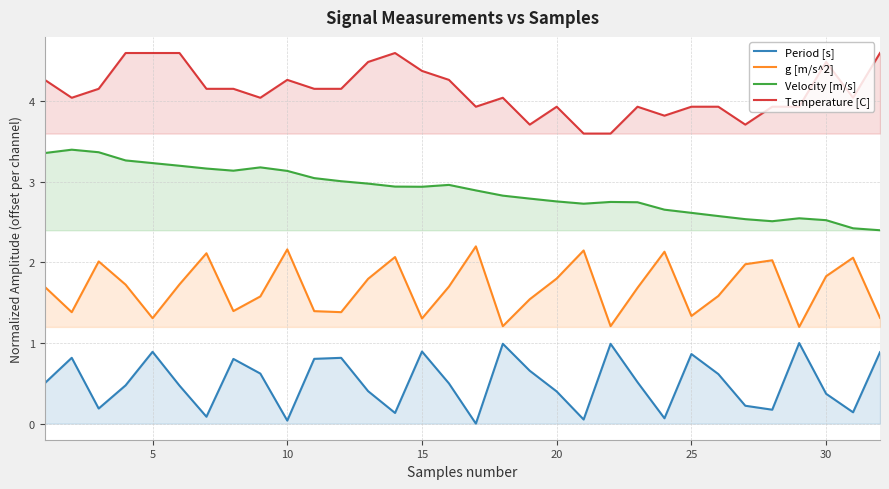

Rank the series by their maximum value, from lowest to highest.

Period [s], g [m/s^2], Velocity [m/s], Temperature [C]